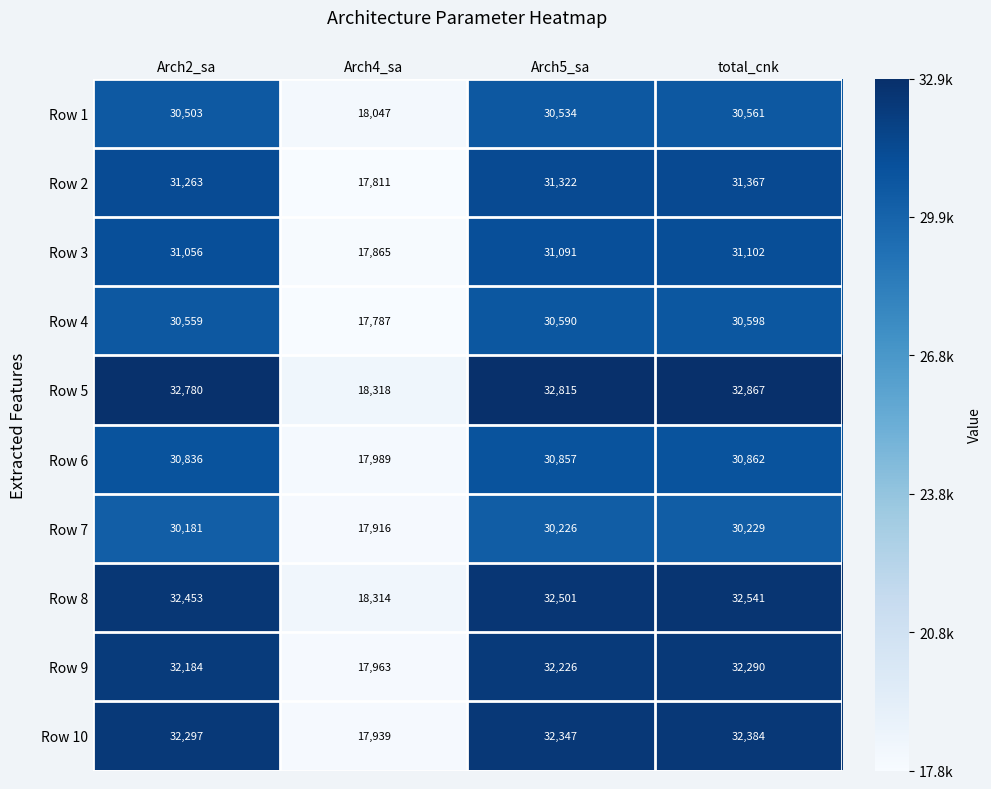

The value of Row 8 at Arch2_sa is 20442. True or false?

False